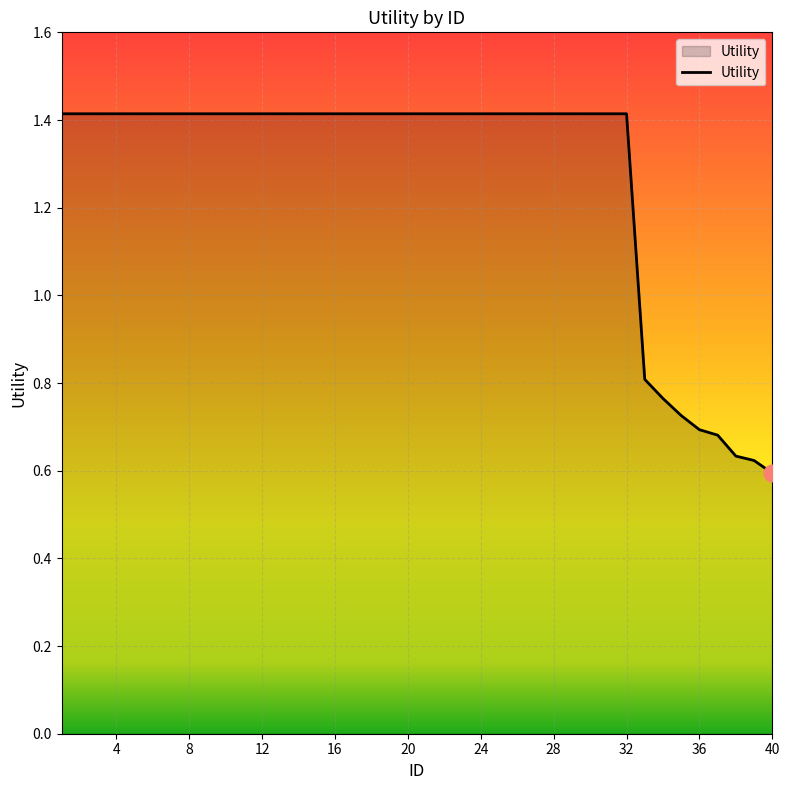

What is the sum of all values?

50.8